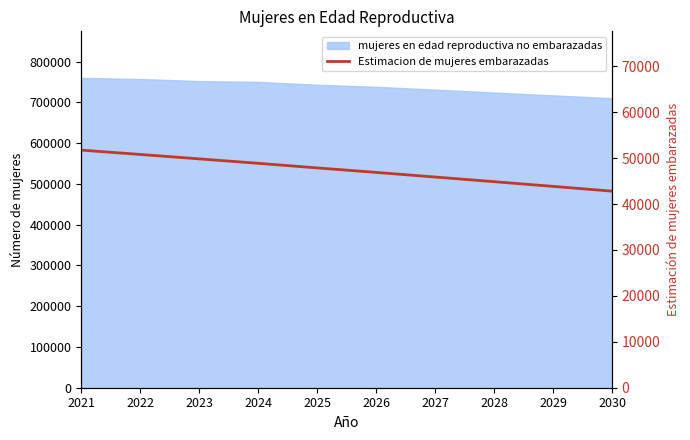

What is the value of the 9th point from the left?

43846.6